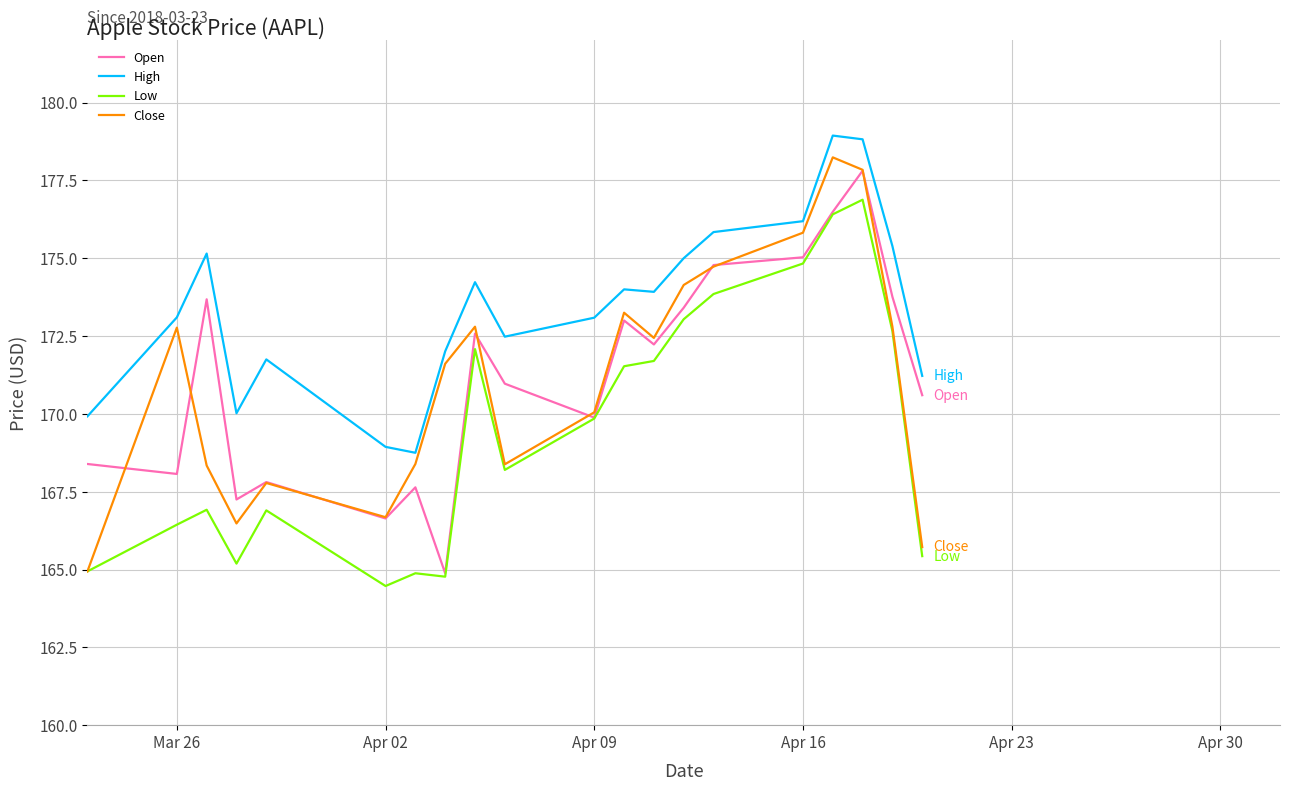

What is the sum of all Low values?

3391.0